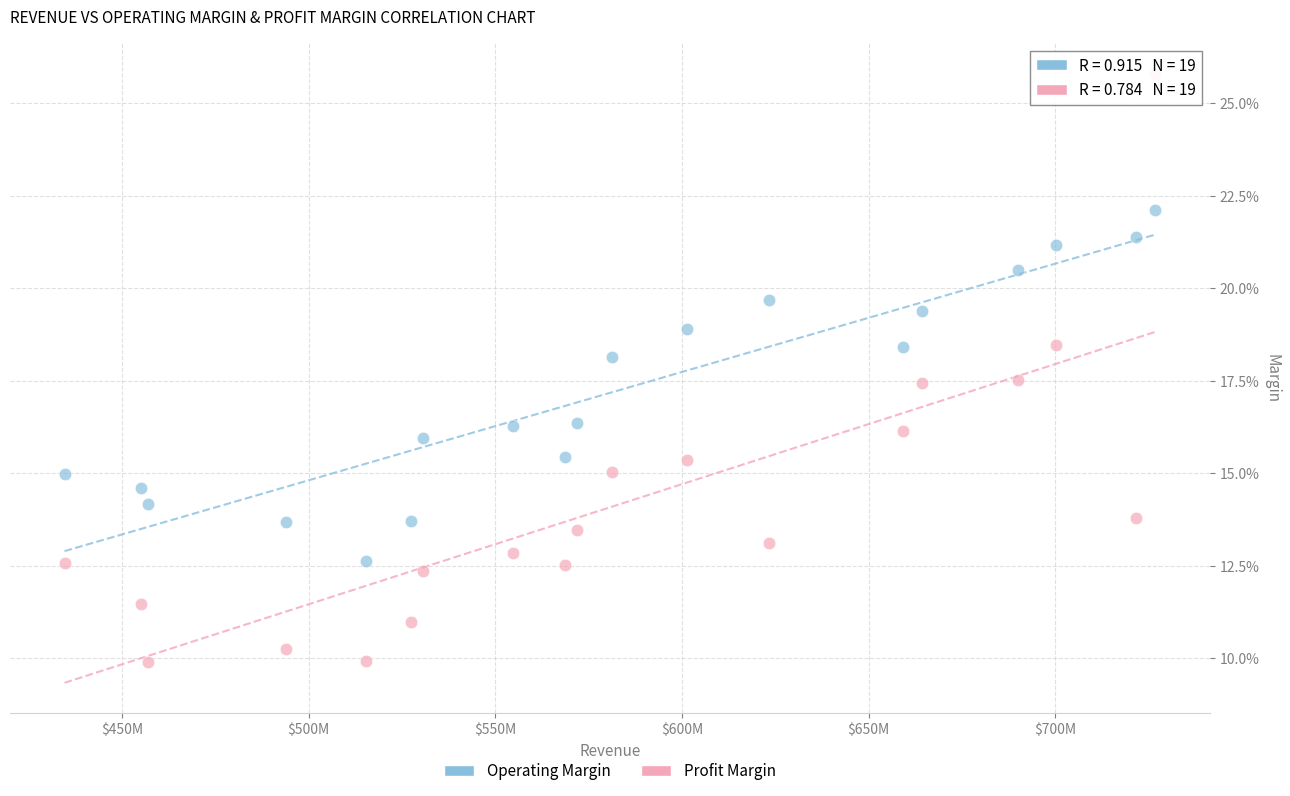

Which series reaches the minimum Y coordinate?

Profit Margin